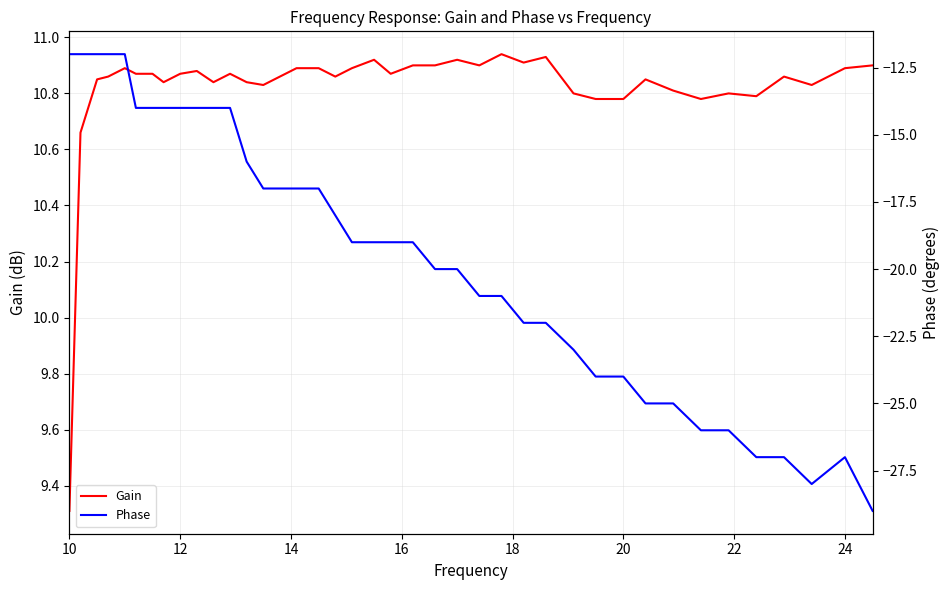

At which label does Gain reach its minimum?

10